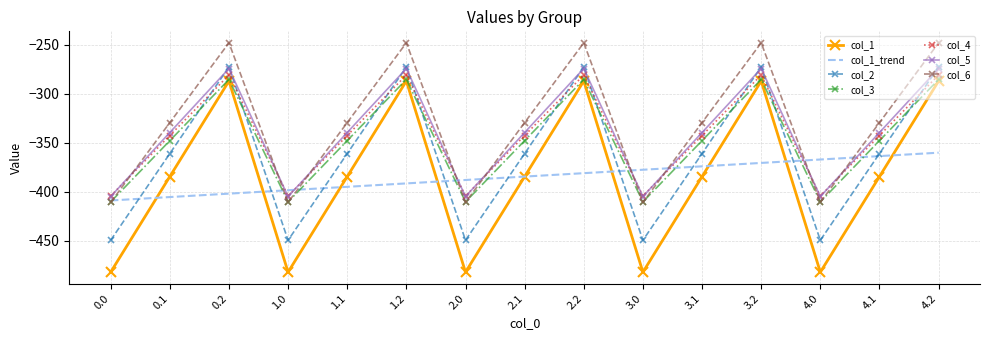

What is the difference between the second highest and minimum values in the col_4 series?

123.4